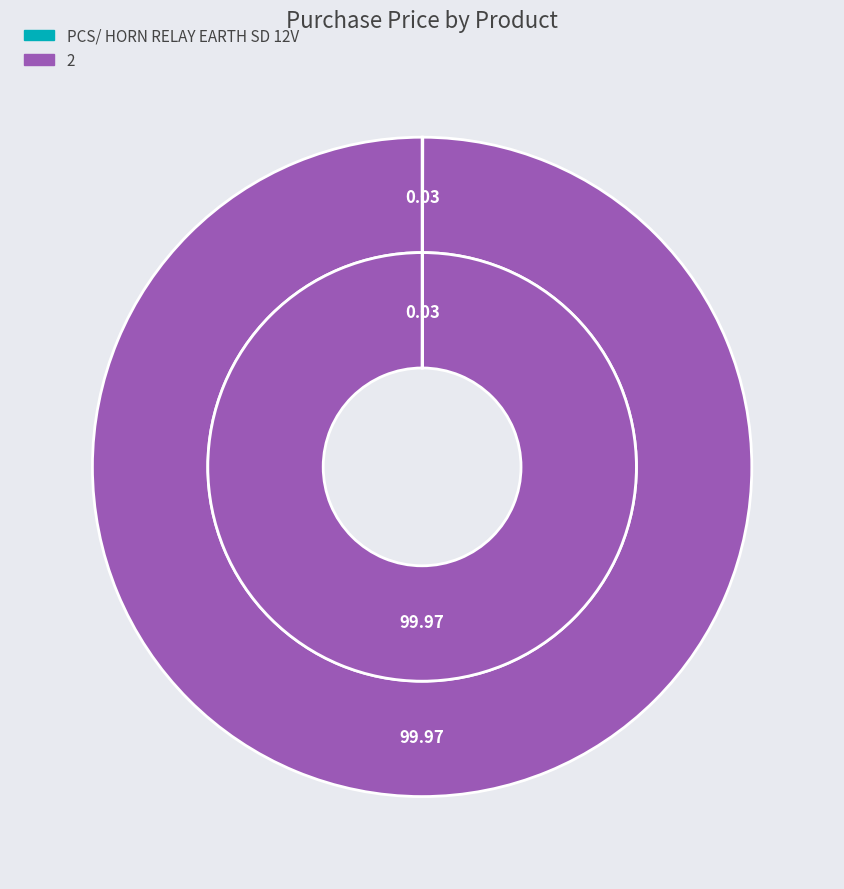

Is it true that PCS/ HORN RELAY EARTH SD 12V is 1% of the pie?

False